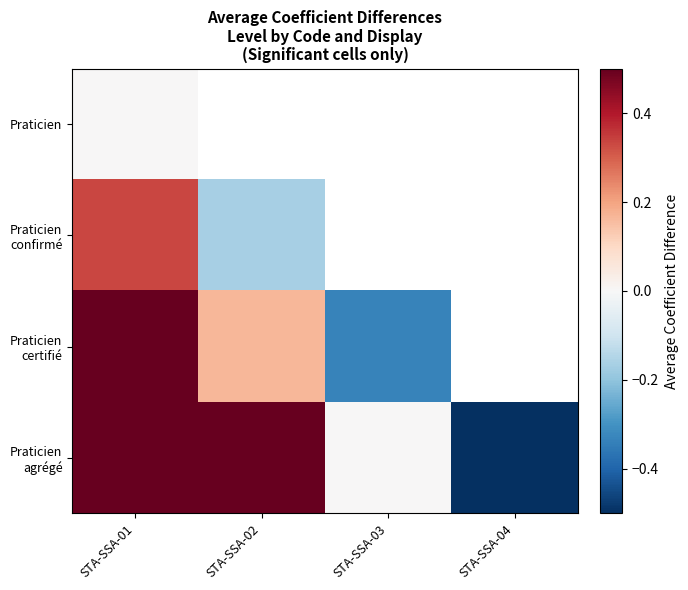

Which category has the highest value in the Praticien agrégé series?

STA-SSA-01